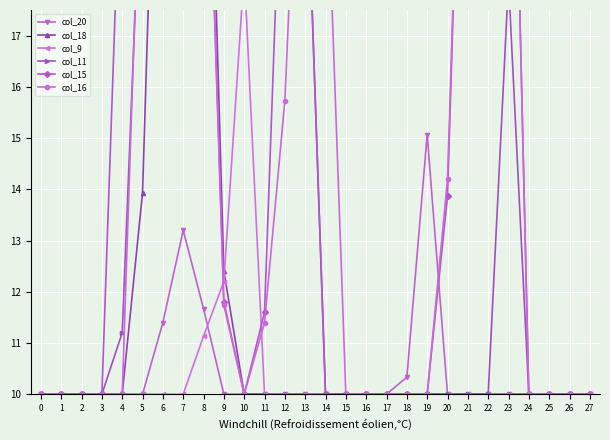

What is the value of the col_15 point at the 15th from the left?

10.0